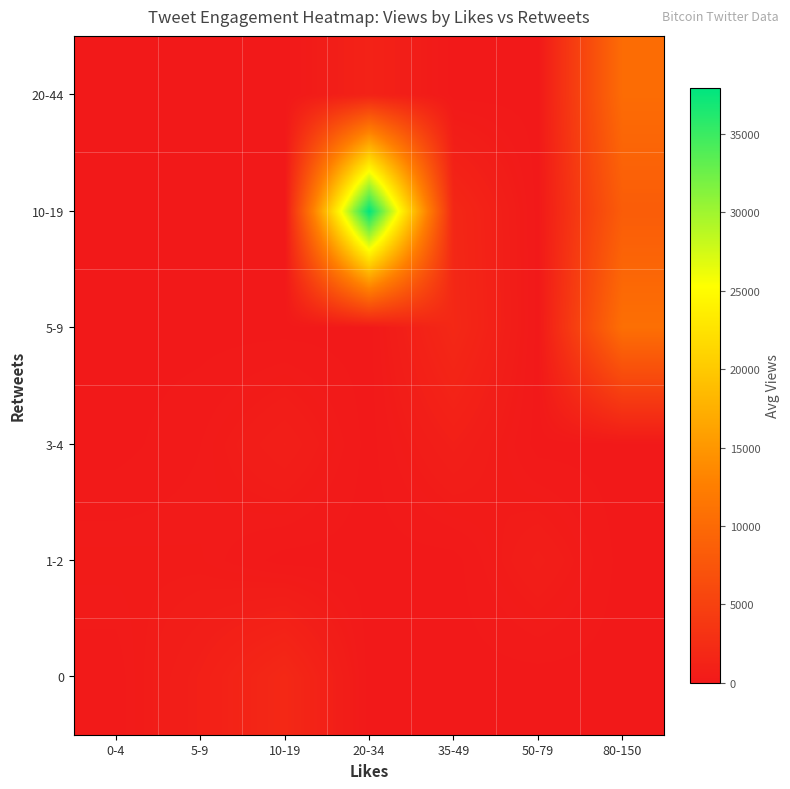

What is the total value across all series at 20-34?

39109.0